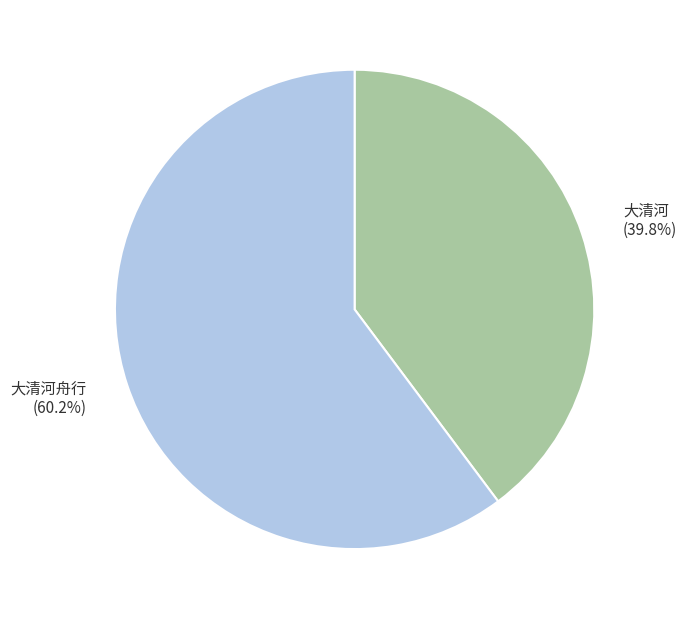

Between 大清河 and 大清河舟行, which is larger?

大清河舟行